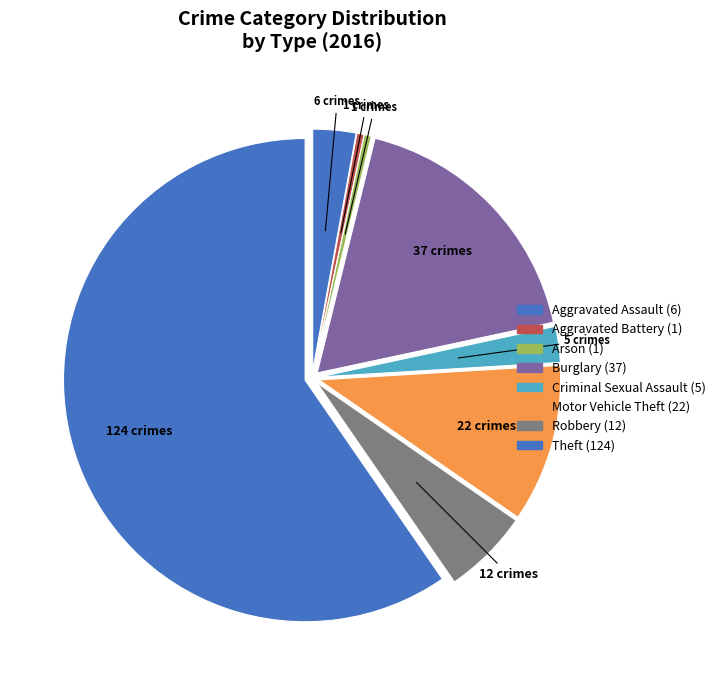

Does any single category account for the majority?

Yes